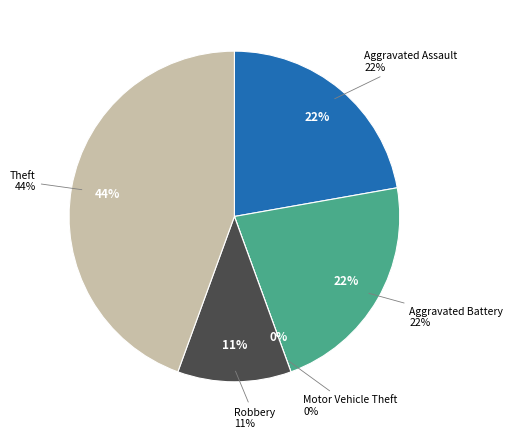

How much of the chart is everything except Motor Vehicle Theft?

100.0%